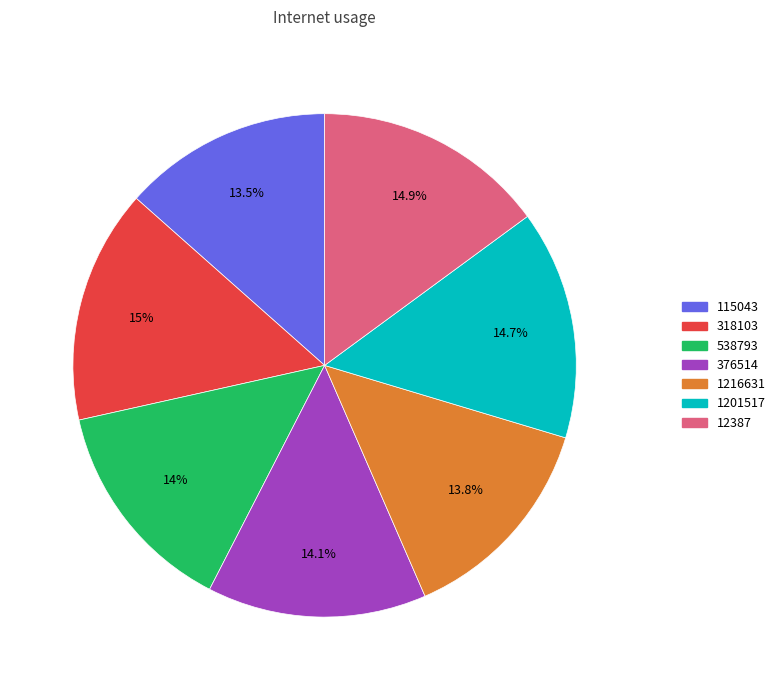

Is it true that 12387 is 15% of the pie?

True